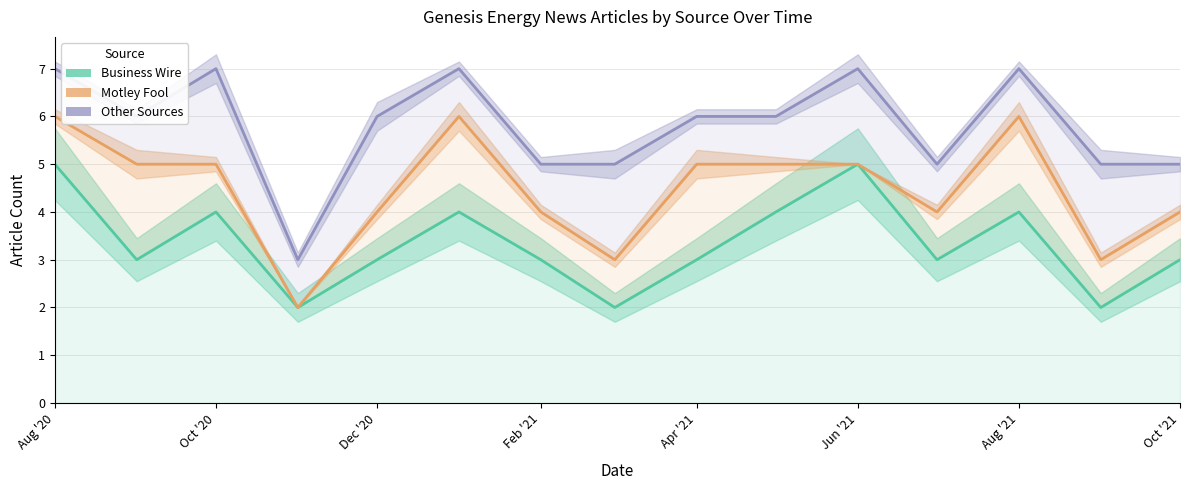

How many values in the Business Wire series are below 3?

3